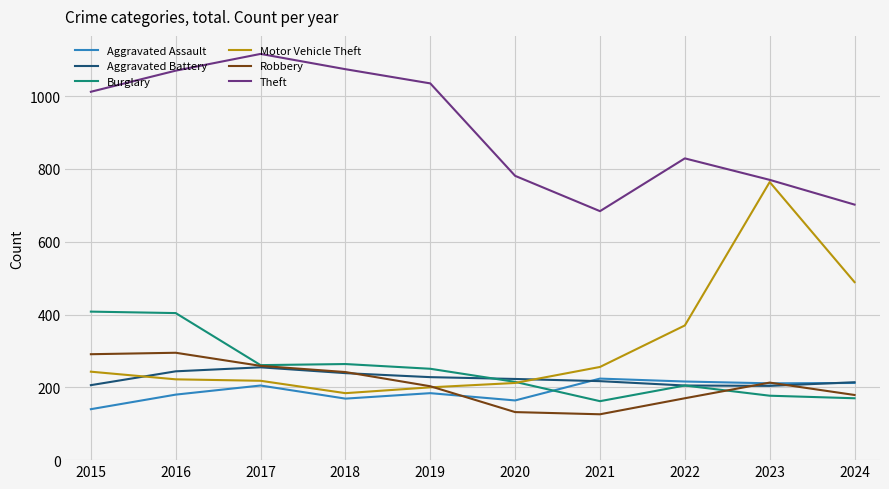

True or false: Aggravated Assault and Motor Vehicle Theft intersect in this chart.

False